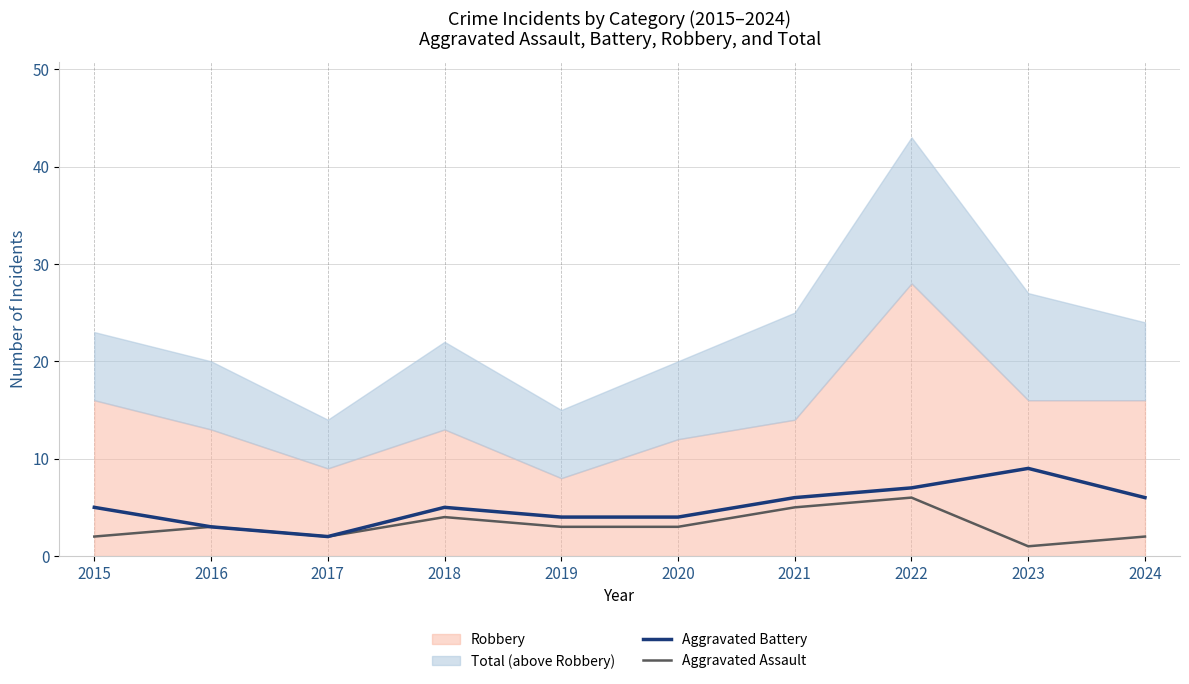

At which category does Aggravated Battery reach its first local valley?

2017